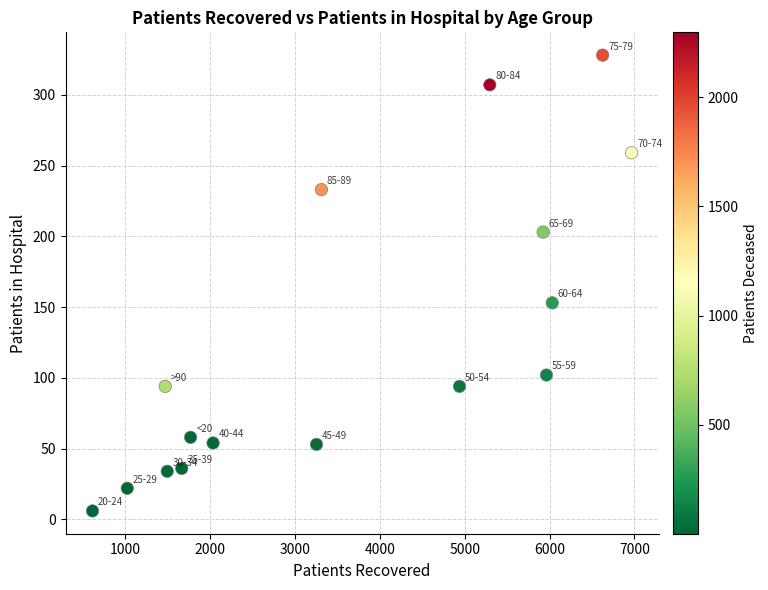

What Y value in the scatter plot is closest to 167?

153